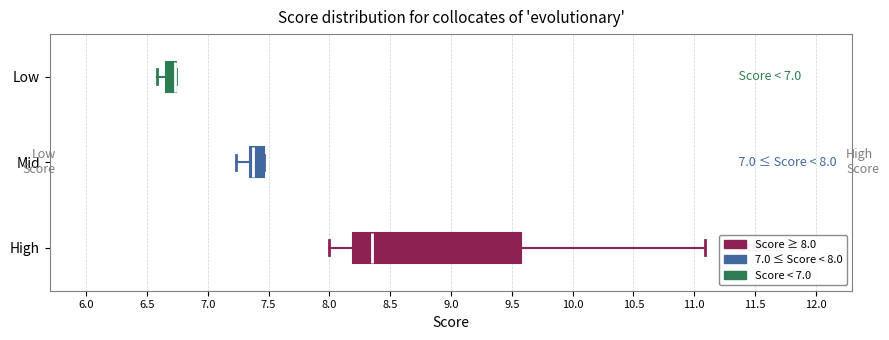

Comparing the boxes themselves (not the whiskers), which one is the widest?

High